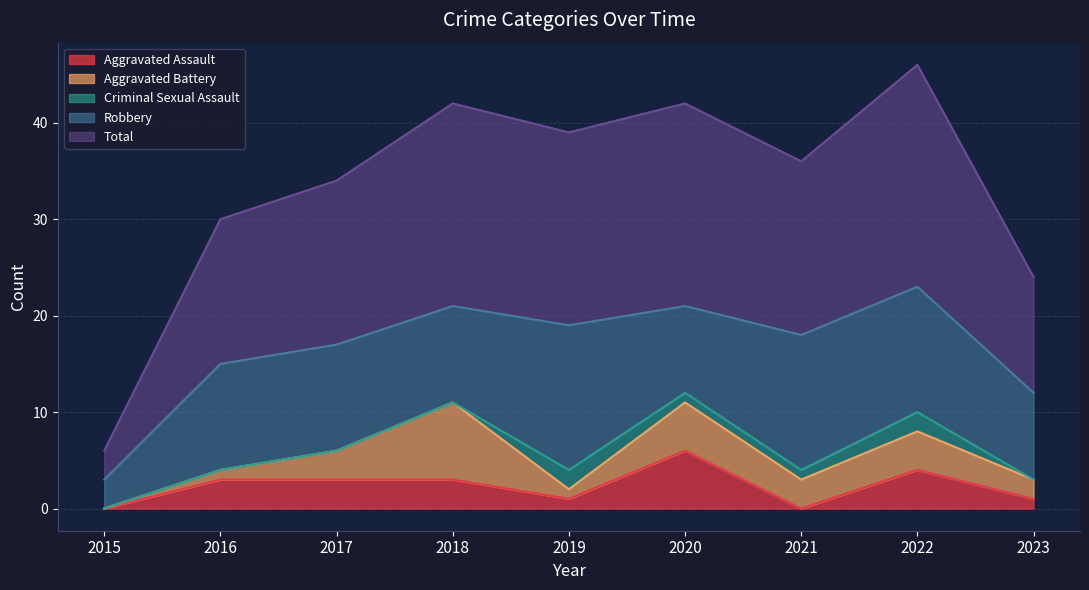

Does the chart have visible grid lines?

Yes